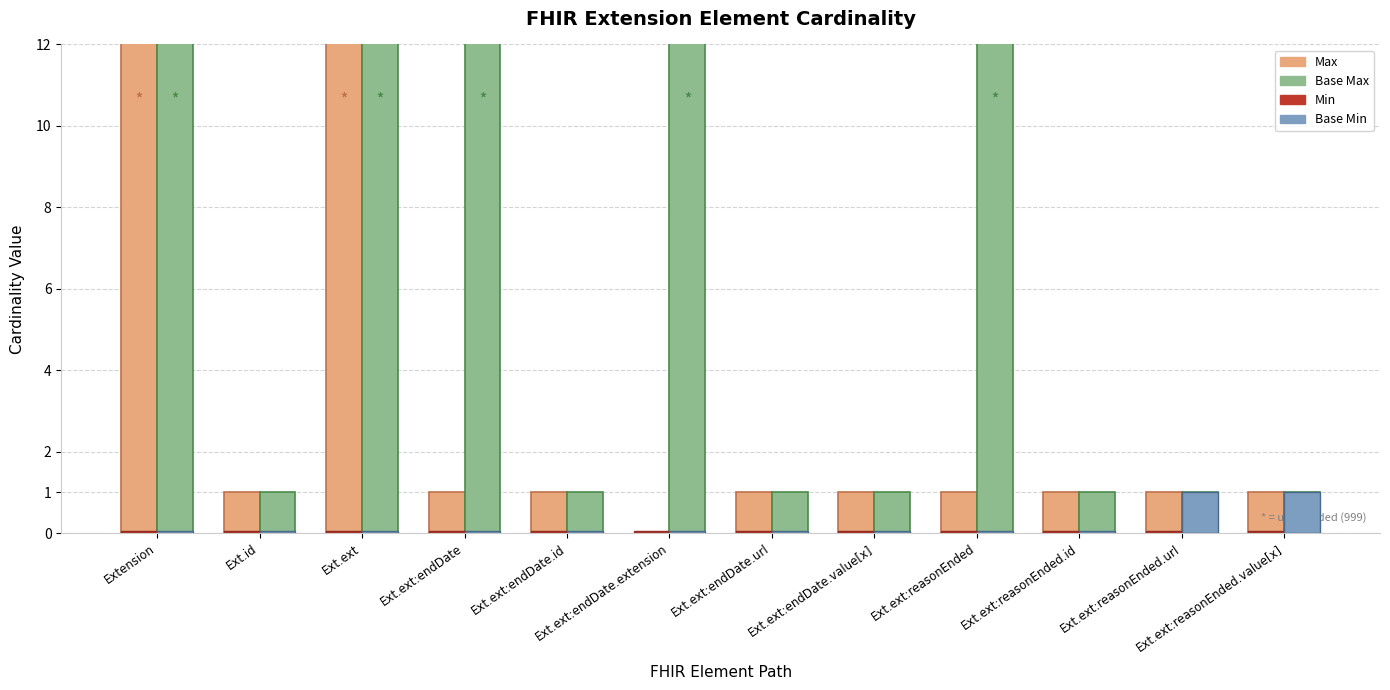

What is the label of the 8th bar from the left?

Ext.ext:endDate.value[x]